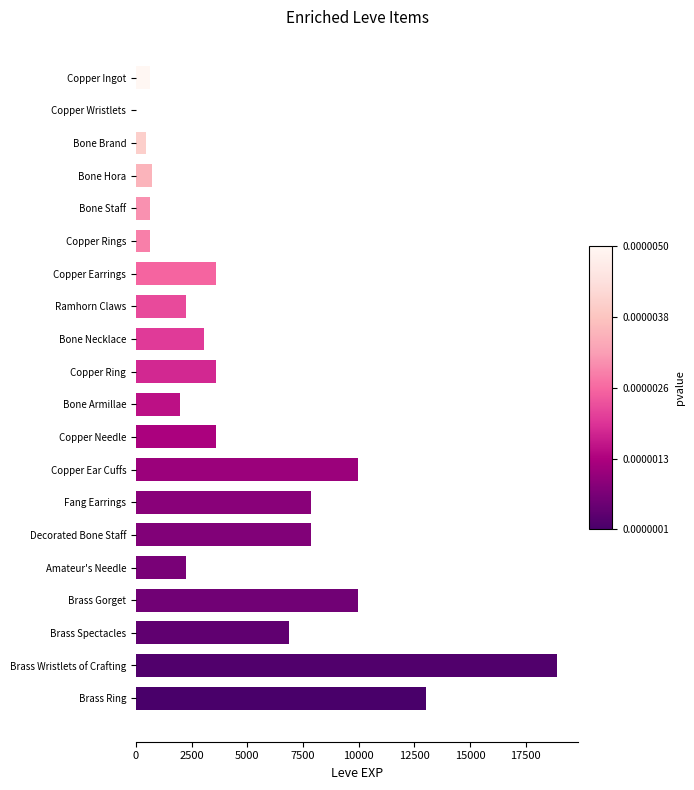

What is the sum of all values?

97911